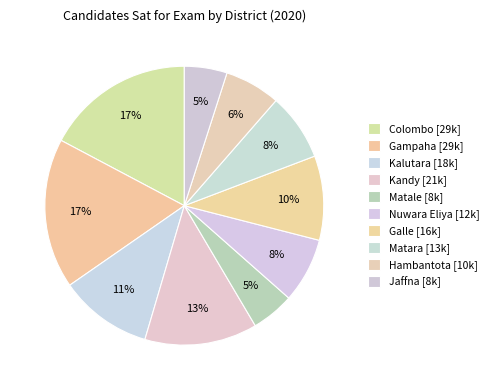

Count the number of slices in the pie.

10